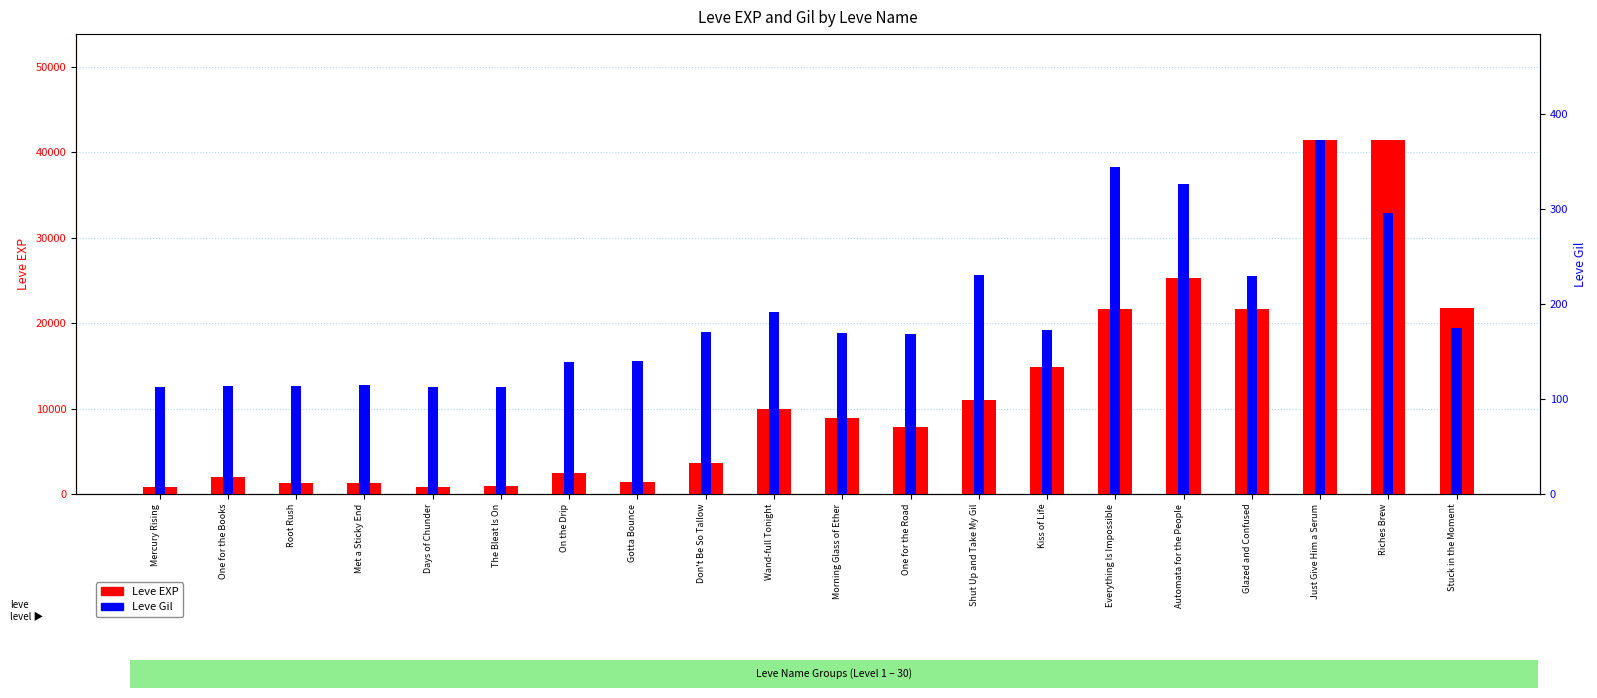

What is the lowest value of the Leve EXP series?

800